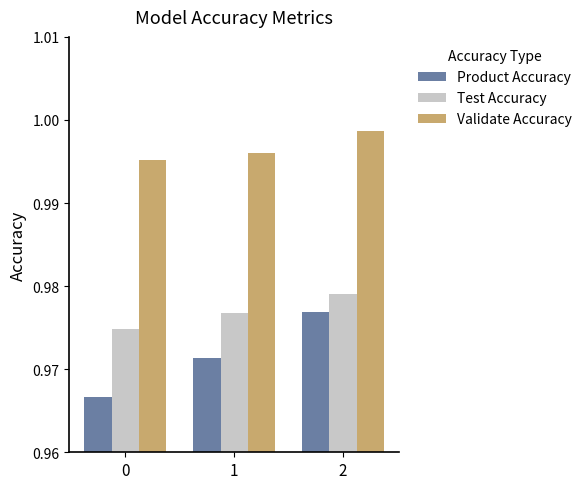

Which series changed the most between 0 and 2?

Product Accuracy